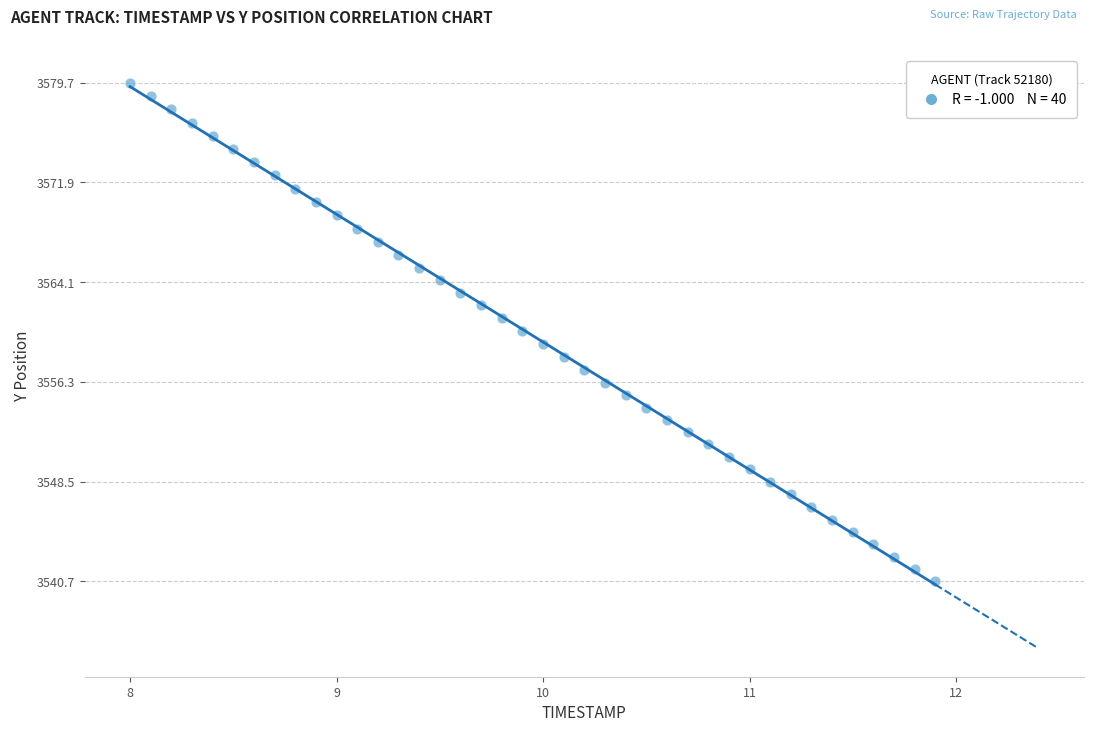

What is the range of Y values (max minus min)?

39.0